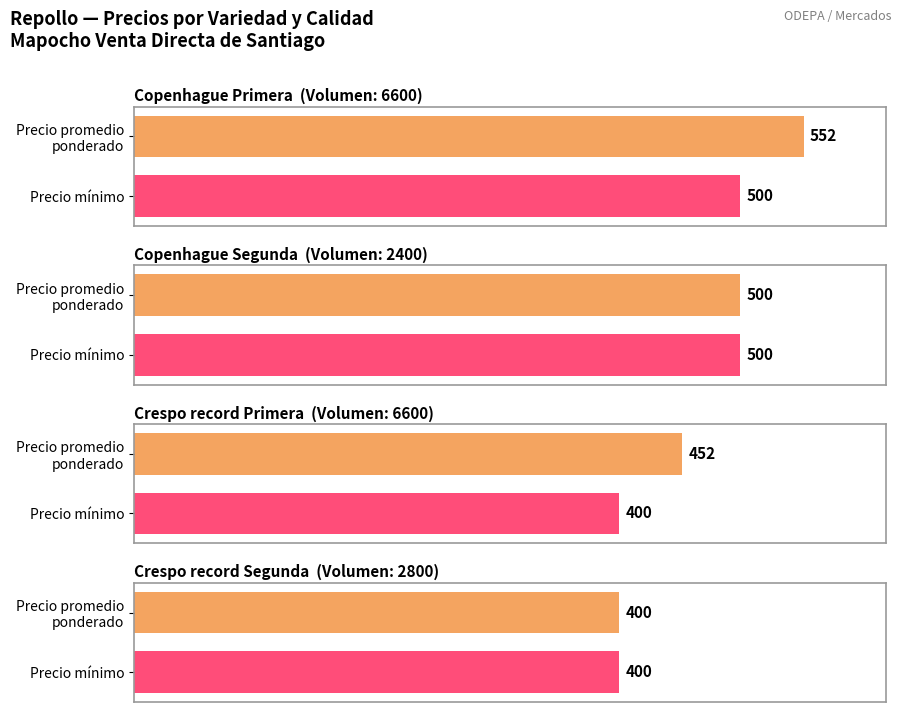

At which category does the chart reach its minimum across all series?

Crespo record Segunda